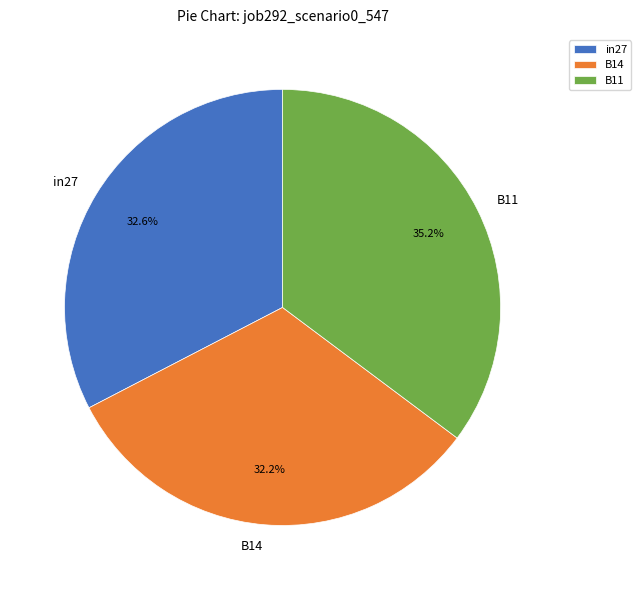

Which category has the biggest portion of the pie?

B11